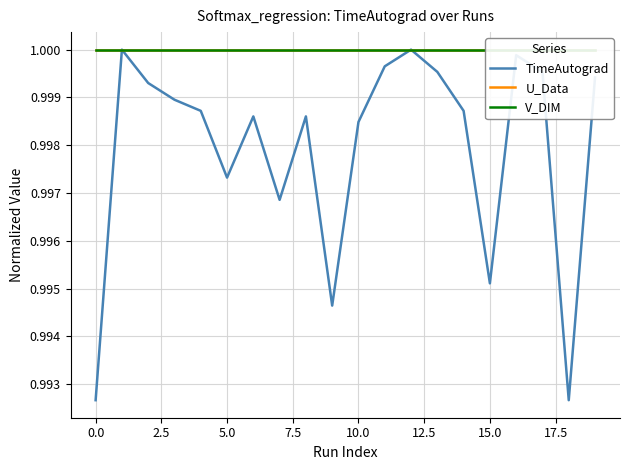

At how many categories does at least one series exceed 0?

20